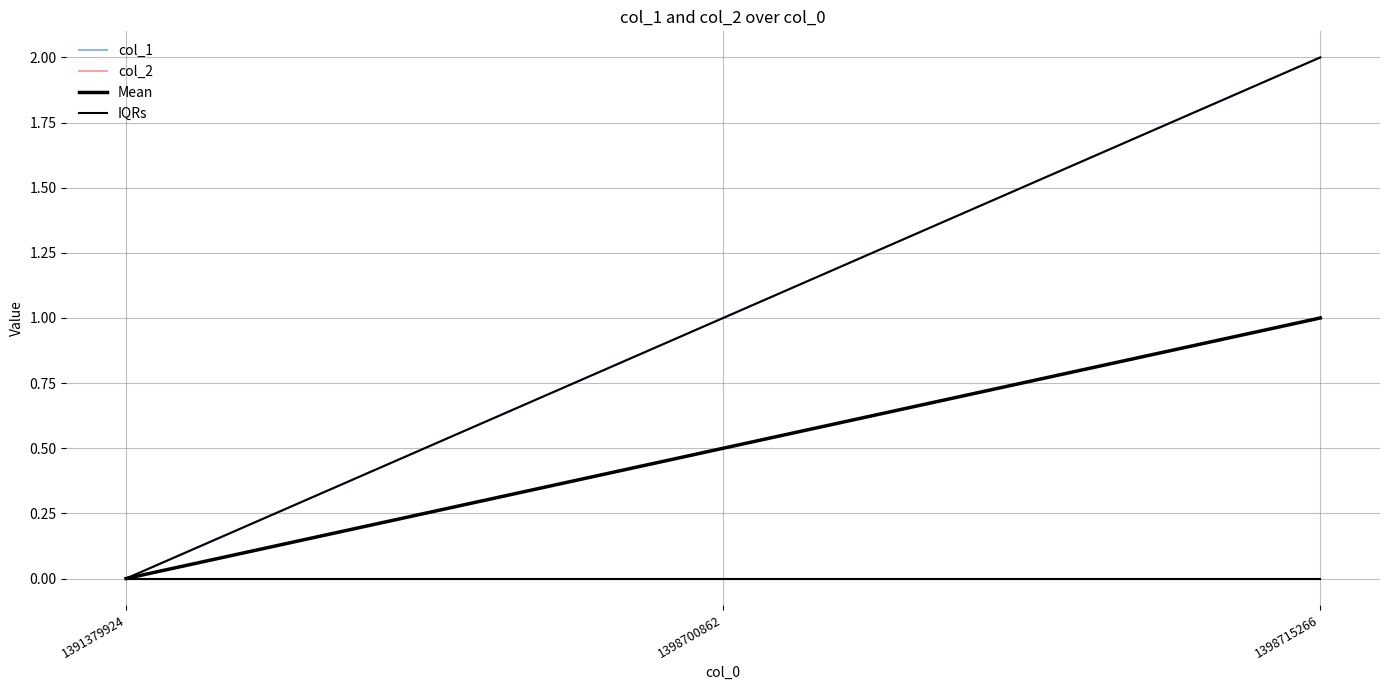

Between 1398700862 and 1398715266, which is larger?

1398715266